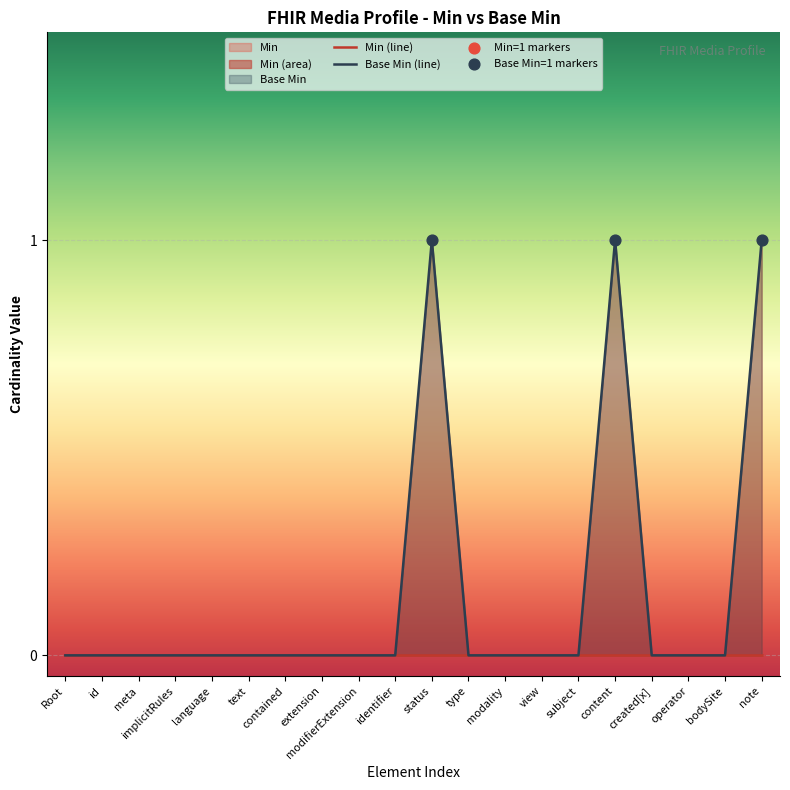

Which has a higher value, contained or status?

status